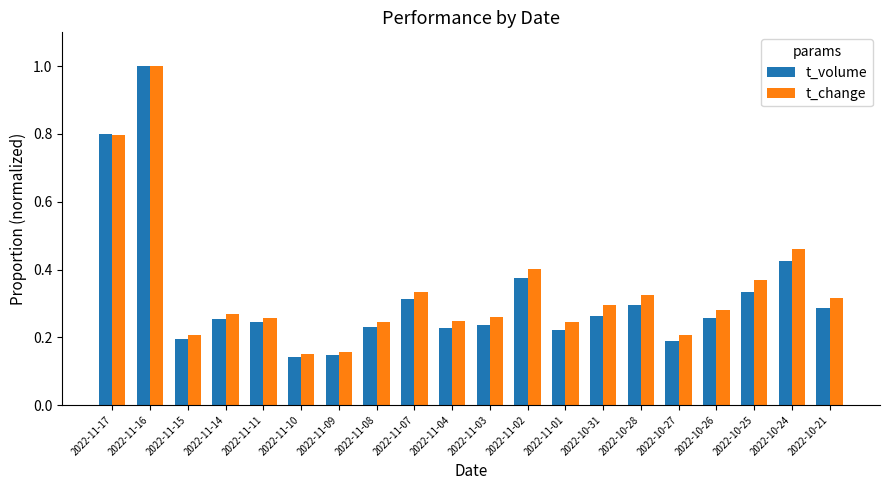

Which category has the highest value in the t_change series?

2022-11-16